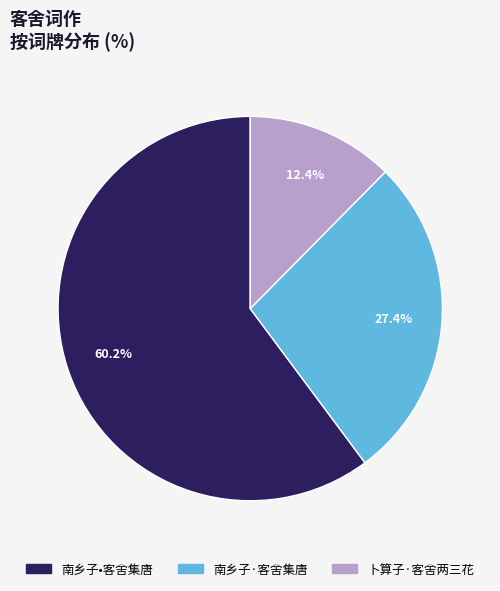

What is the smallest slice in the pie chart?

卜算子·客舍两三花